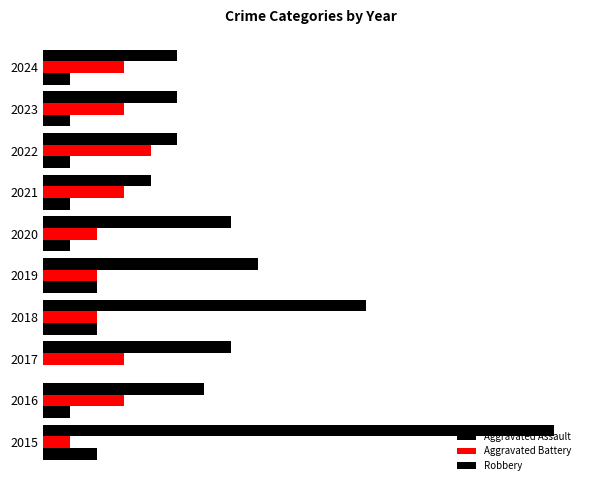

What is the value of the Robbery bar at the 4th from the left?

12